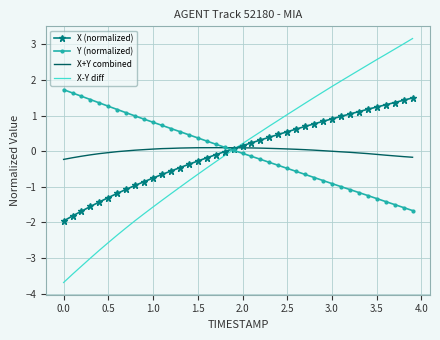

What is the highest value of the X (normalized) series?

1.5